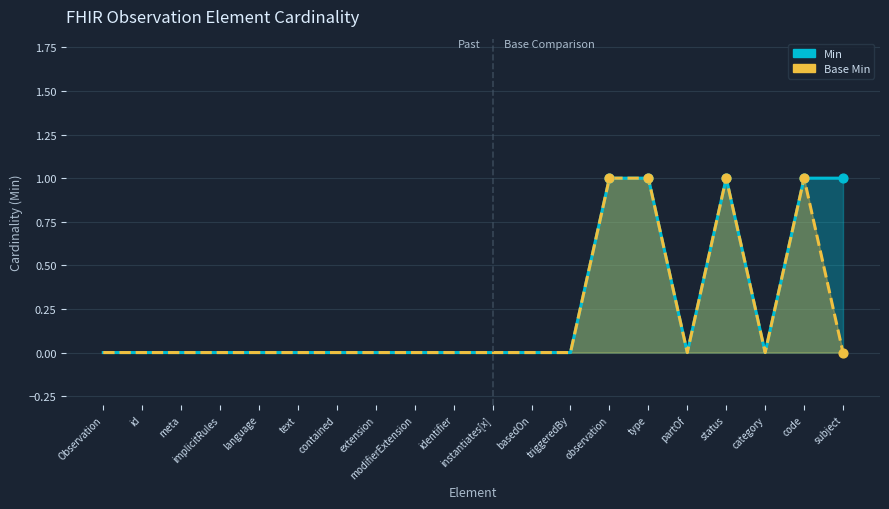

Is the value of Min line at implicitRules greater than the value of Base Min line at partOf?

No